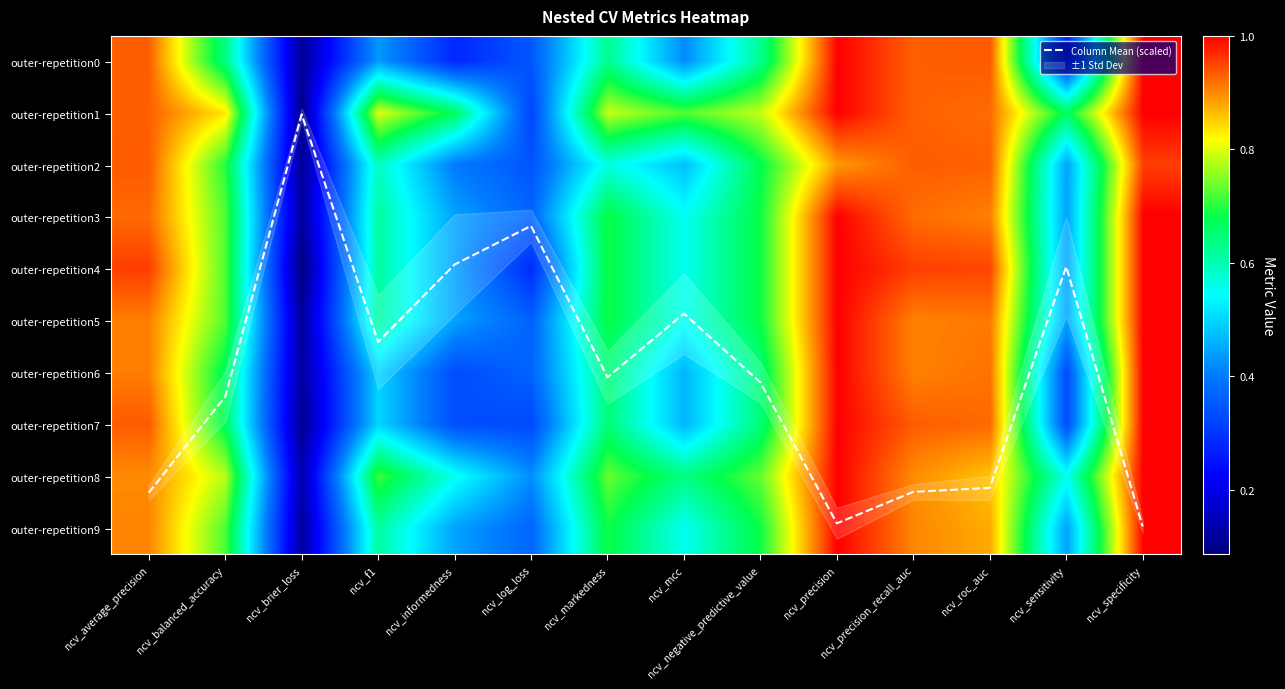

What is the difference between the second highest and minimum values in the outer-repetition1 series?

0.9